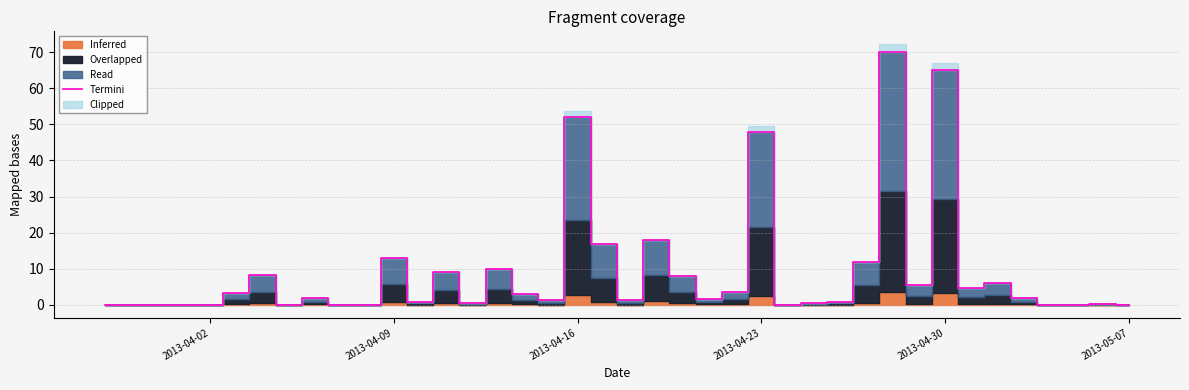

Reading left to right, what are all the values shown in this chart?

0.0	0.0	0.0	0.0	0.0	3.3	8.1	0.0	1.8	0.0	0.0	13.0	0.8	9.1	0.5	9.9	3.0	1.3	52.1	16.8	1.3	18.0	7.9	1.5	3.6	48.0	0.0	0.5	0.8	11.9	70.1	5.6	65.0	4.6	6.1	1.8	0.0	0.0	0.3	0.0